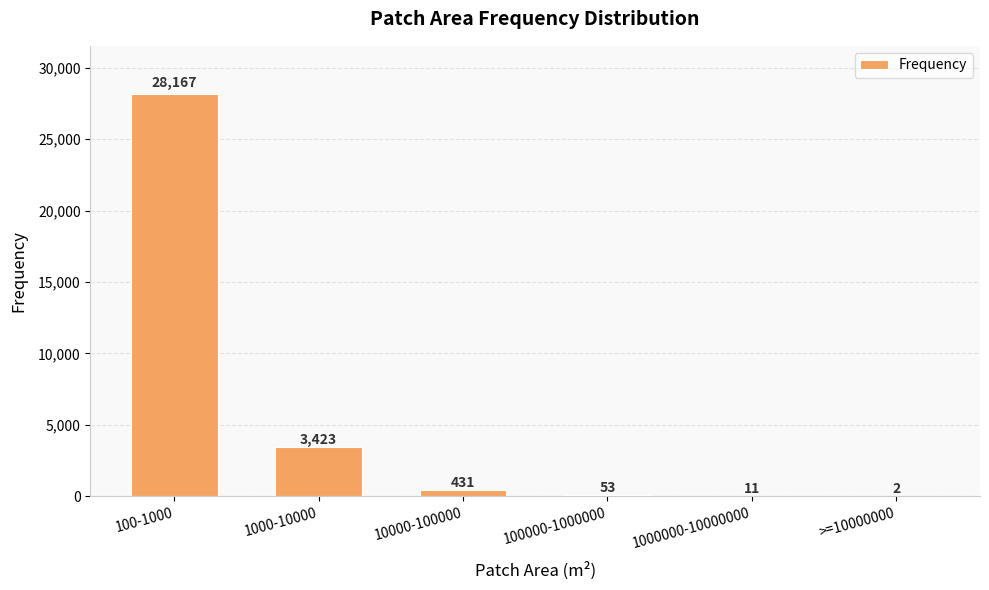

Does the chart contain stacked bars?

No